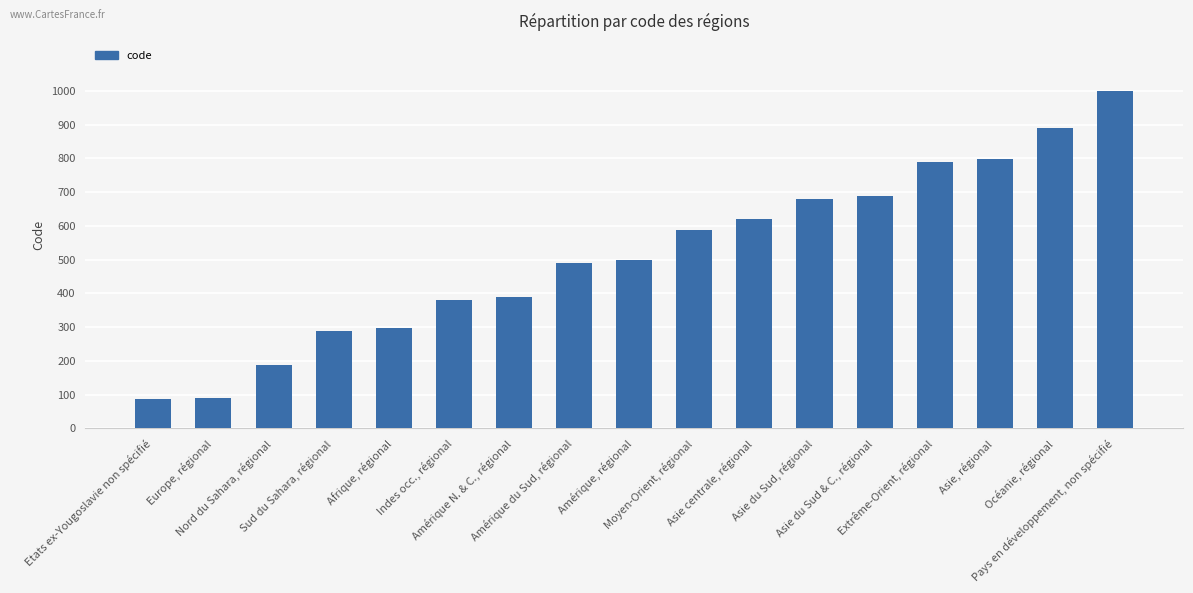

At which category does the chart reach its peak across all series?

Pays en développement, non spécifié